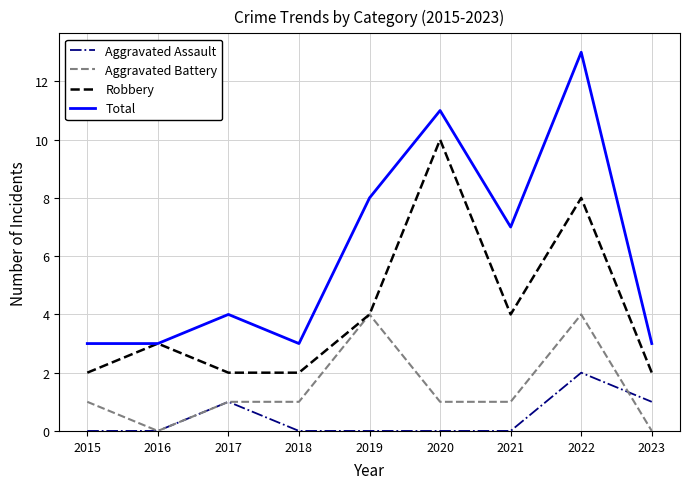

Is it true that Robbery equals 2 at 2017?

True